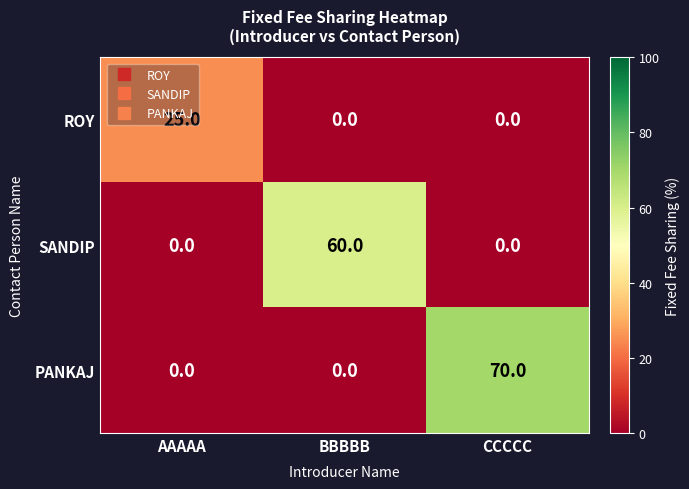

Which series changed the most between AAAAA and CCCCC?

PANKAJ